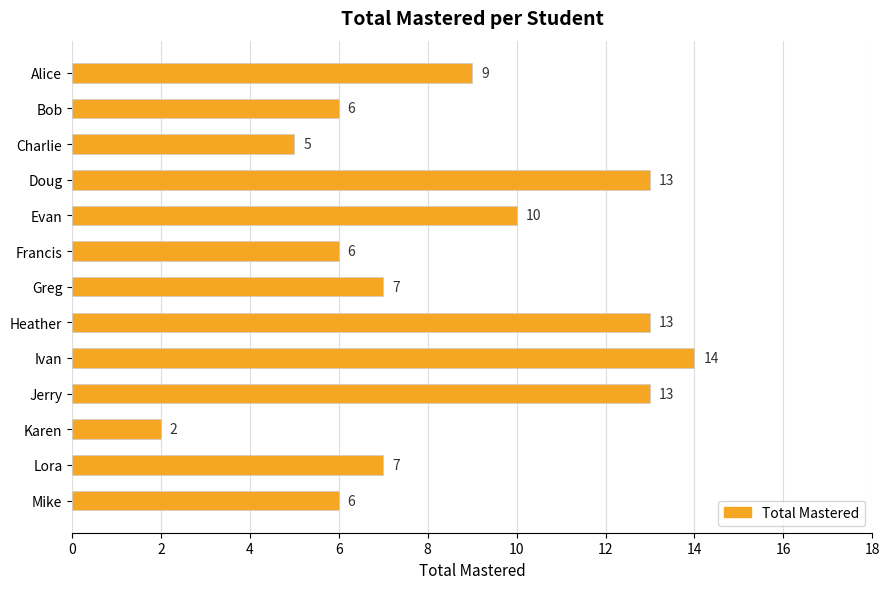

Reading top to bottom, what are all the values shown in this chart?

9	6	5	13	10	6	7	13	14	13	2	7	6